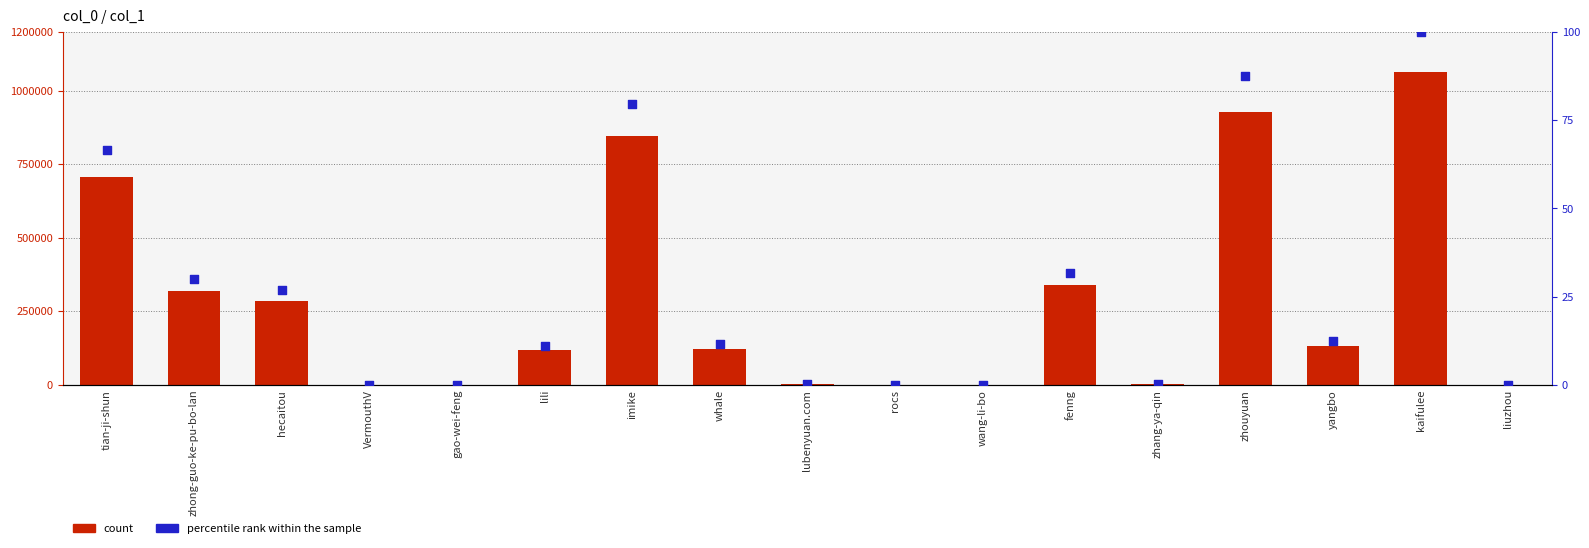

What is the total value across all series at fenng?

338214.8